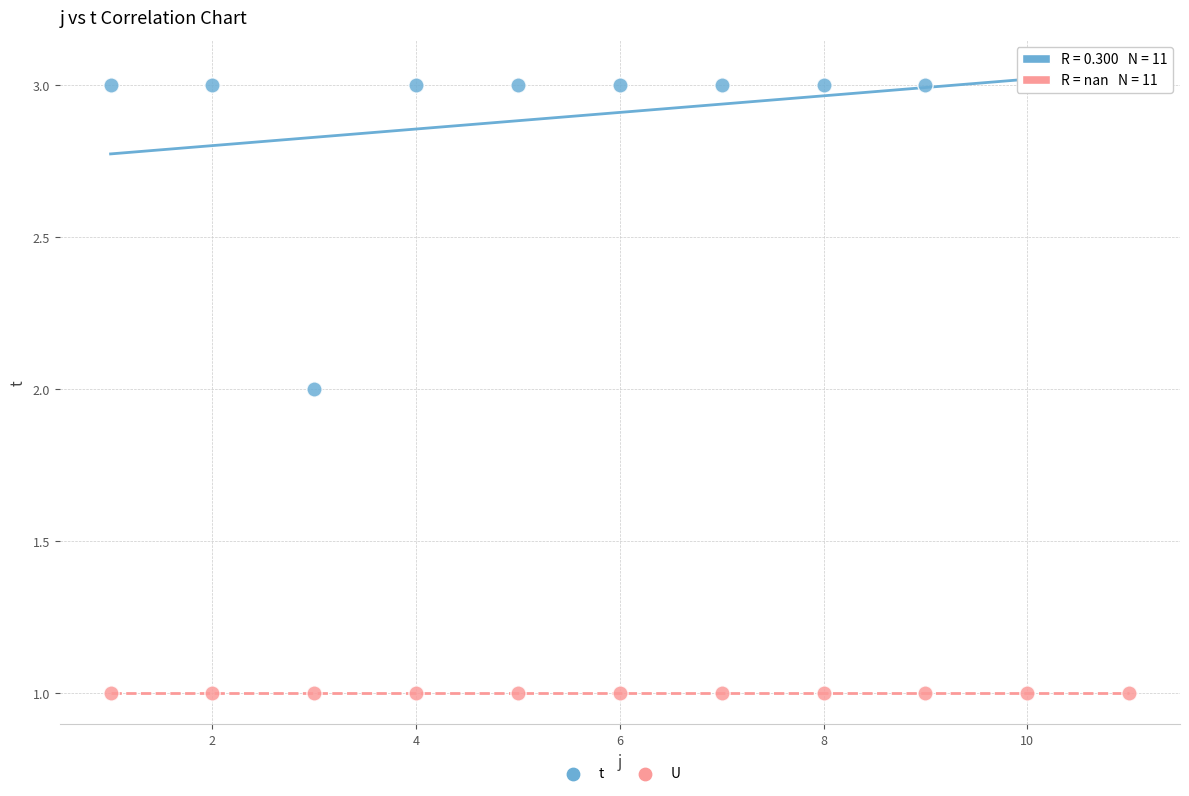

Which series reaches the maximum Y coordinate?

t